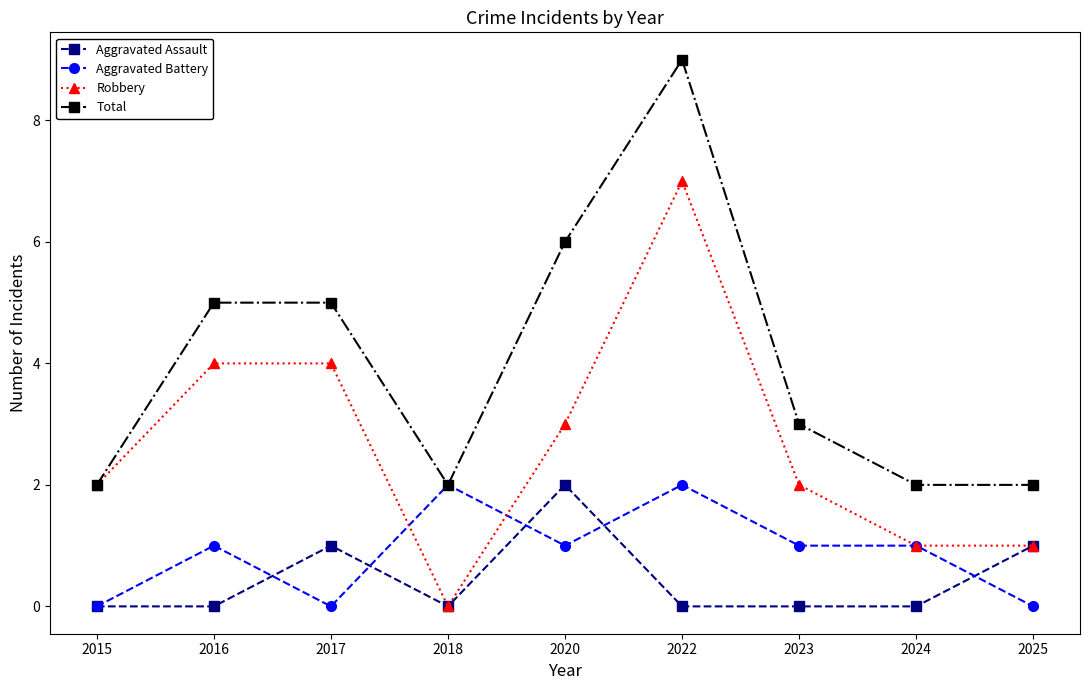

What is the maximum value shown in the chart?

9